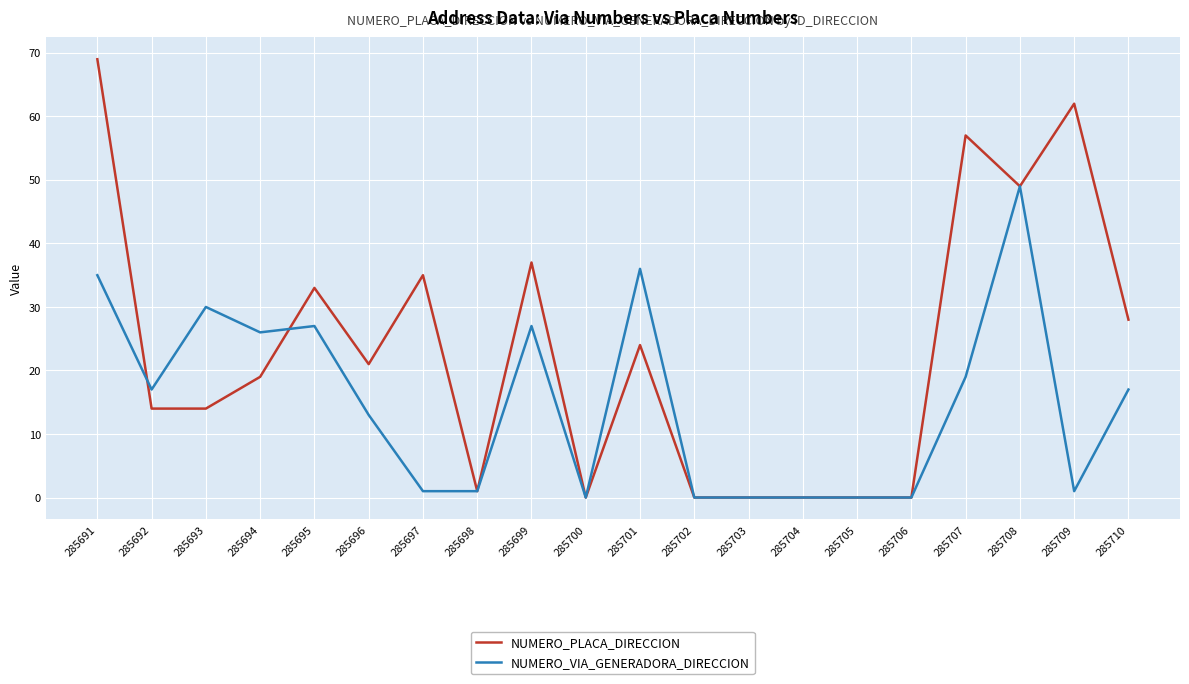

How many series are shown in this chart?

2